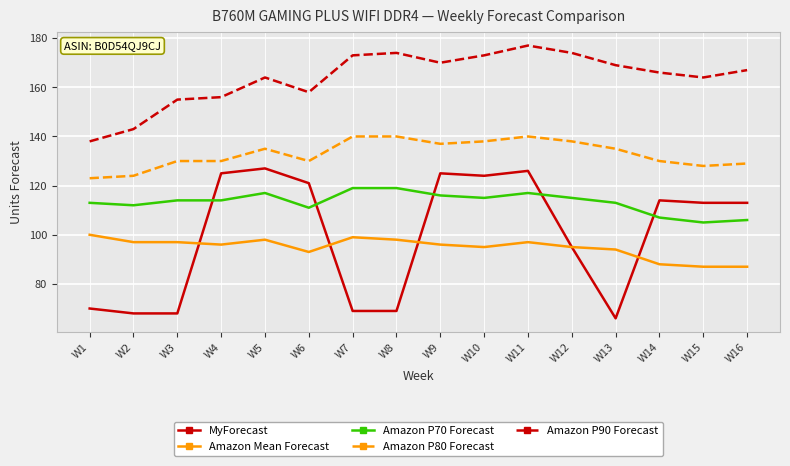

Does the chart have visible grid lines?

Yes